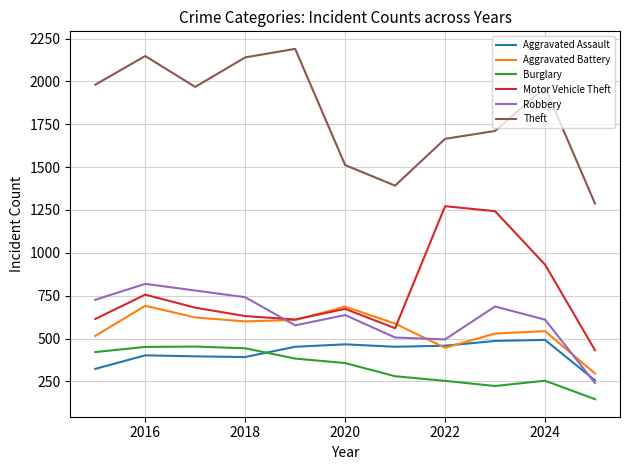

Which series has the largest total across all categories?

Theft